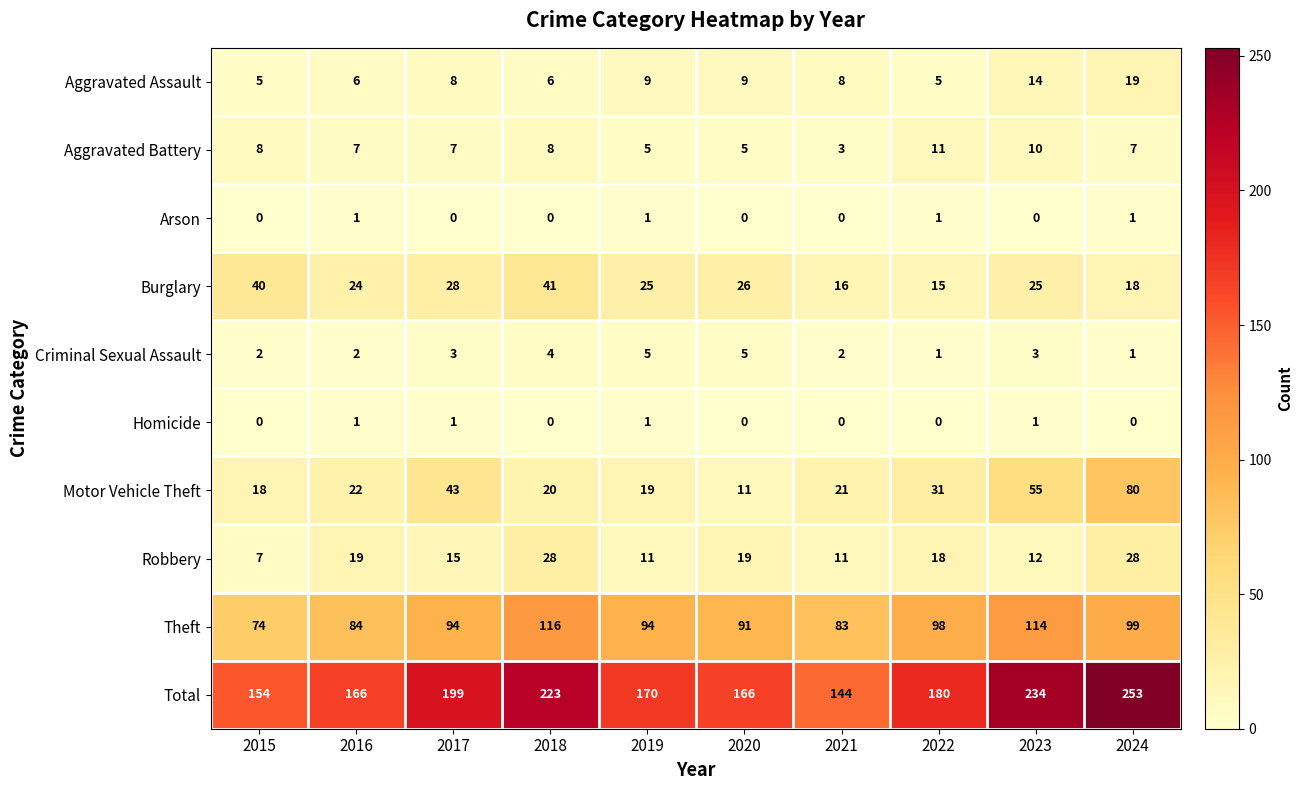

True or false: Aggravated Assault has a value of 6 at 2023.

False